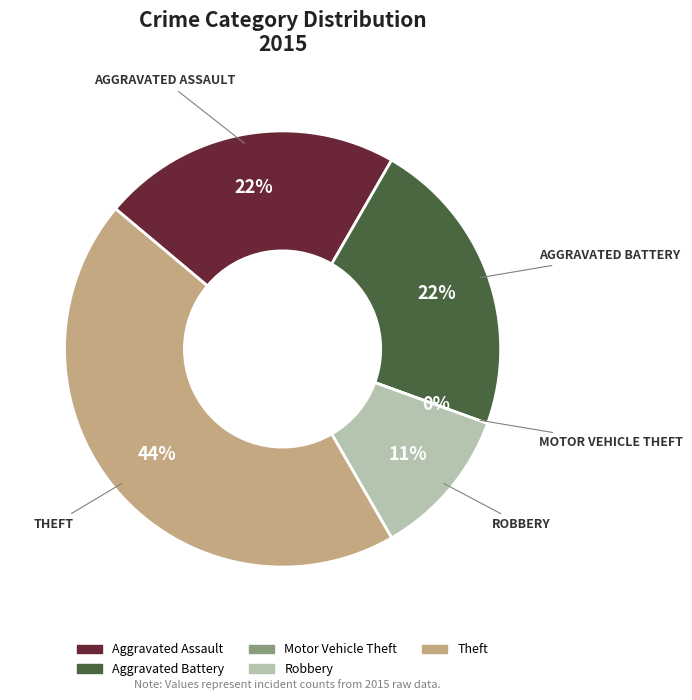

Is there a majority slice in this chart?

No